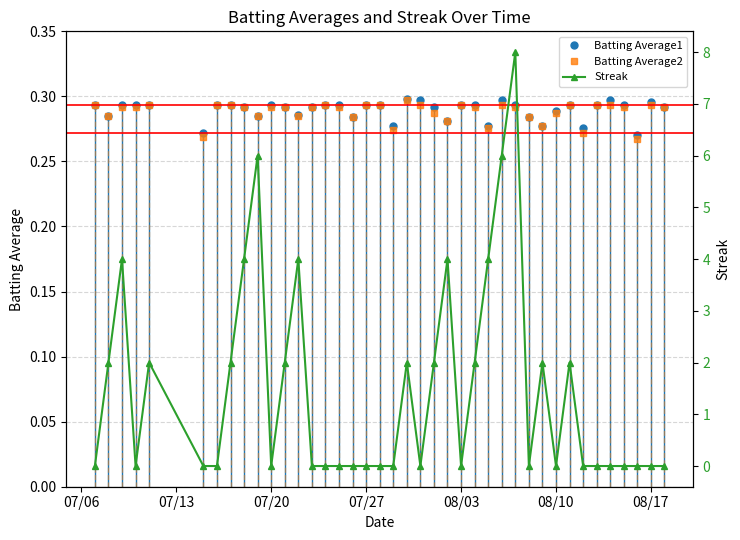

Count the Streak values in the range 0 to 2.

32